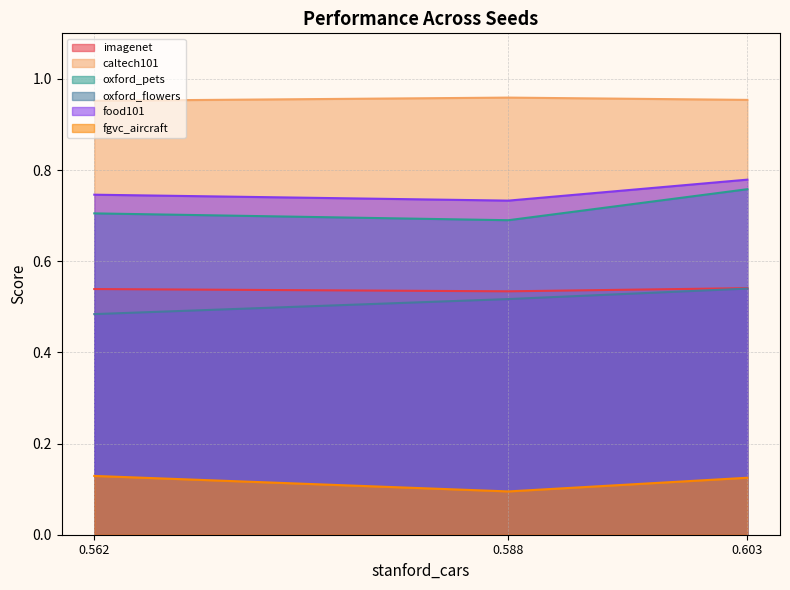

Which series has the largest total across all categories?

caltech101